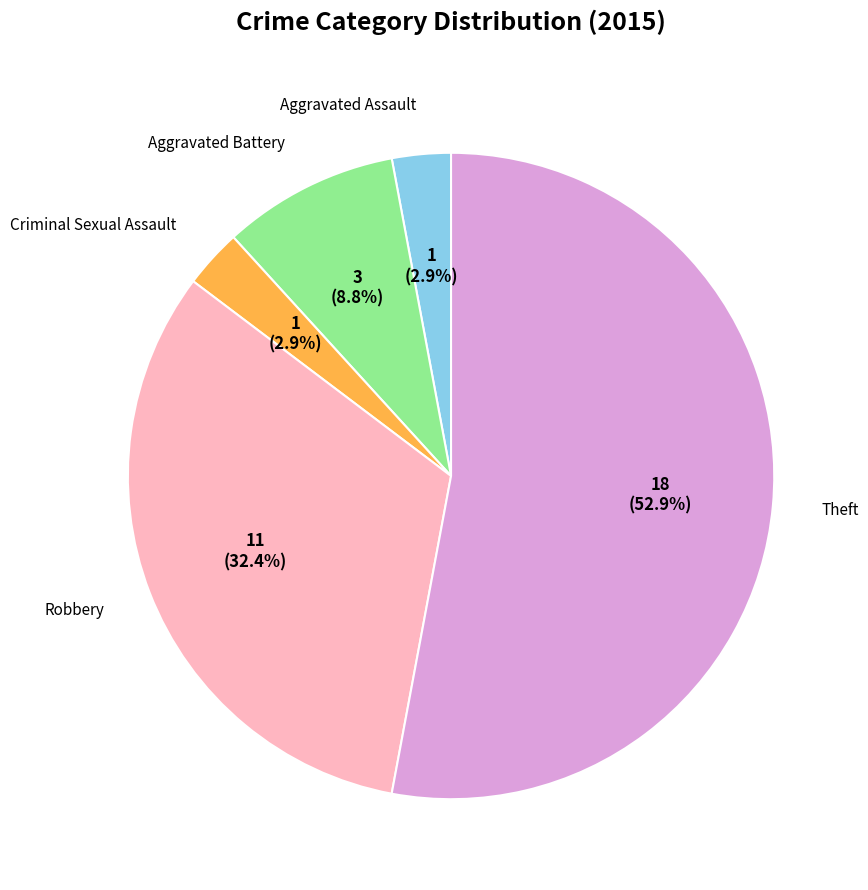

To the nearest percent, what is the difference between the largest and smallest slice percentages?

50%